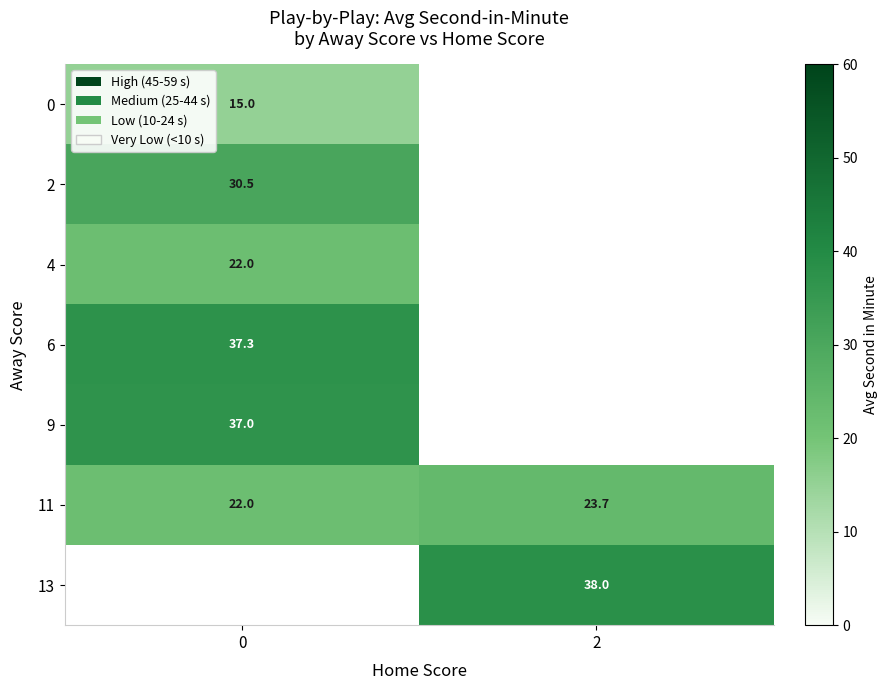

At how many categories does at least one series exceed 19?

2